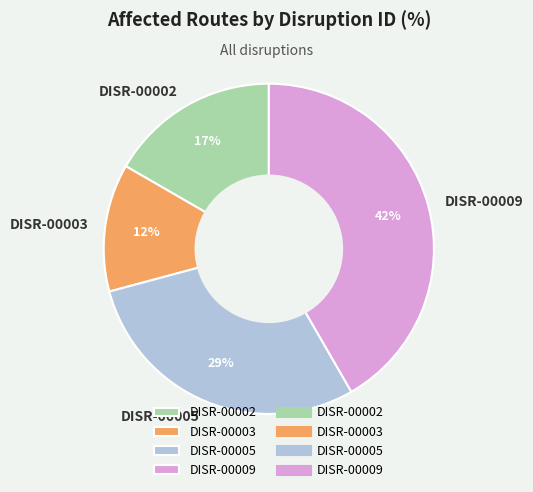

What is the ratio of the value at DISR-00002 to the value at DISR-00005?

0.6